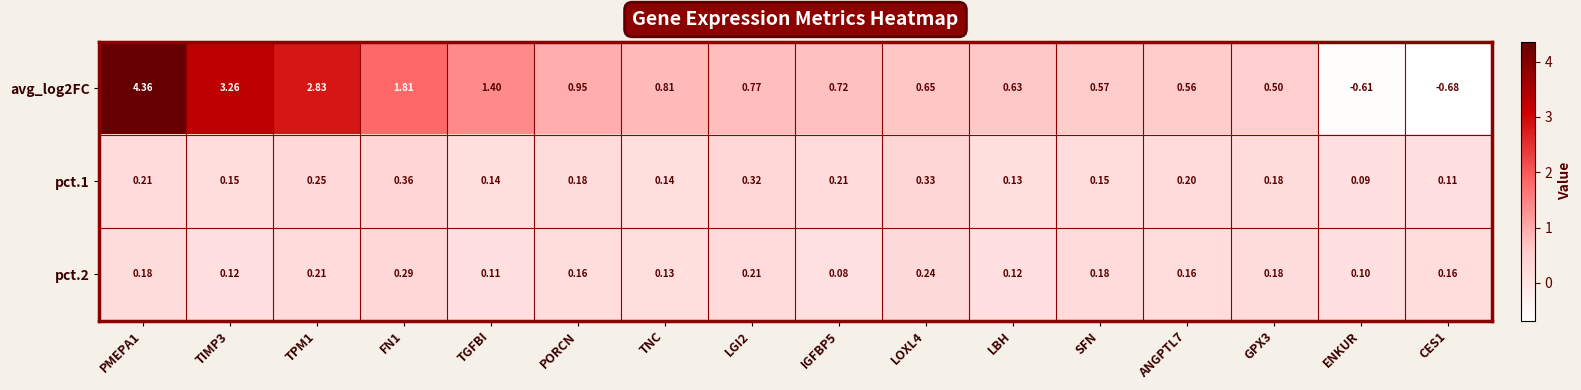

Where is avg_log2FC nearest to the value 1?

PORCN